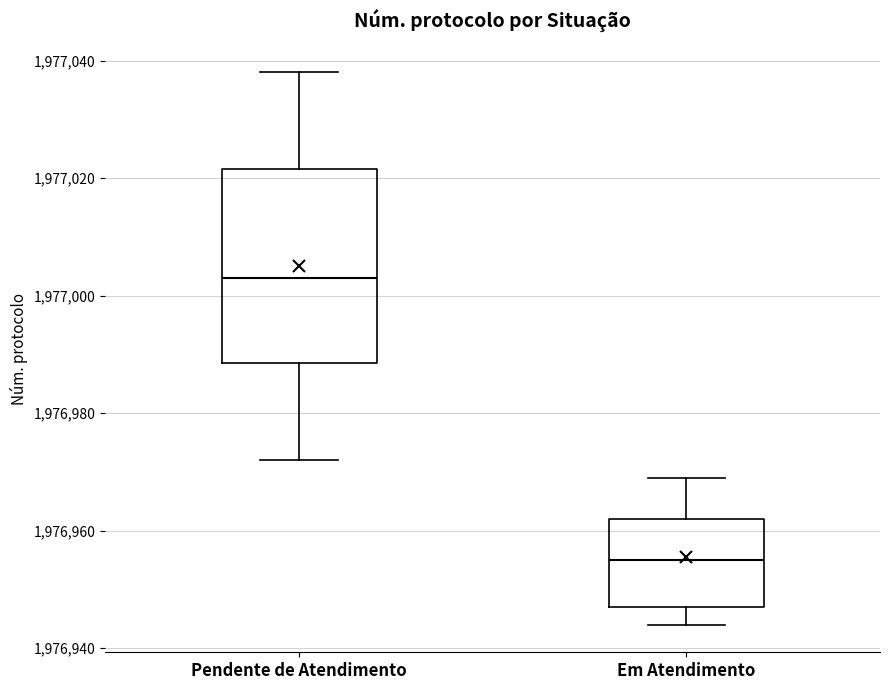

Where is the lower edge of the box for Pendente de Atendimento on the y-axis? The values are not printed on the chart, so give them approximately, as read against the axis.

1976988